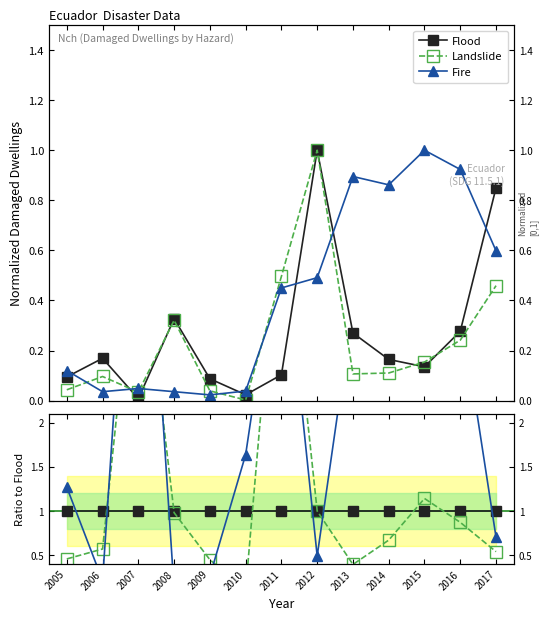

How many lines are shown in the chart?

3